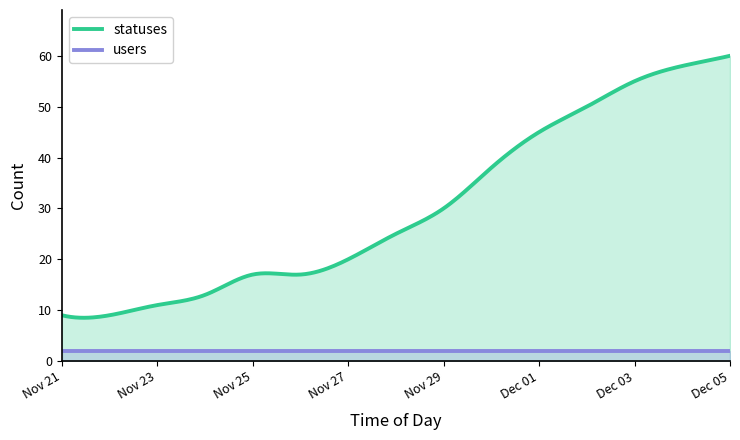

The statuses series shows 14 at 2022-11-30. True or false?

False